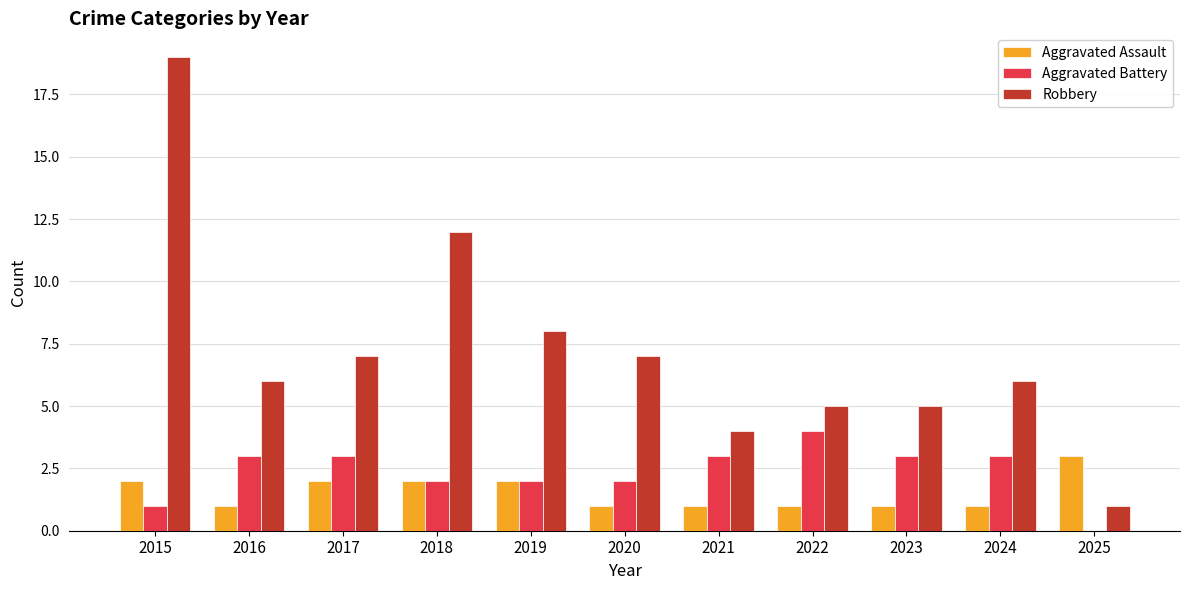

What is the sum of all Aggravated Battery values?

26